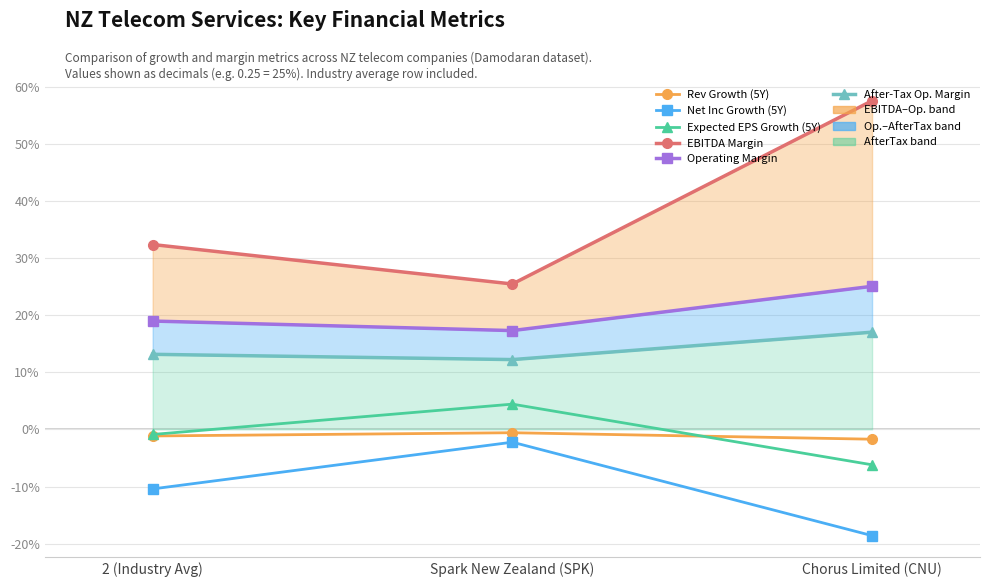

What is the highest value of the EBITDA Margin series?

0.6